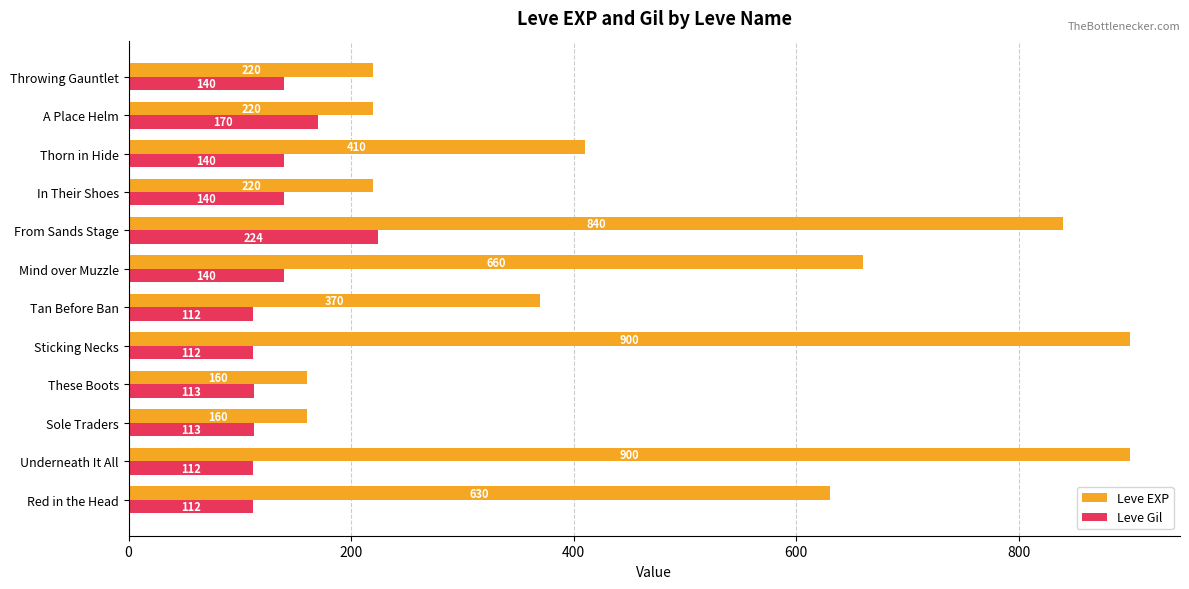

What is the maximum value shown in the chart?

900